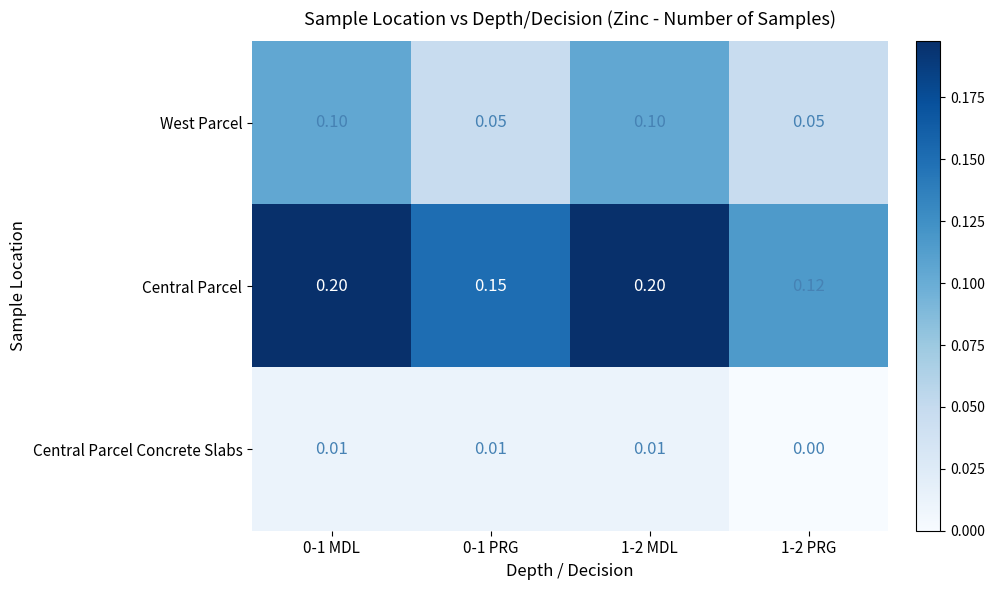

Which series changed the most between 1-2 MDL and 1-2 PRG?

Central Parcel